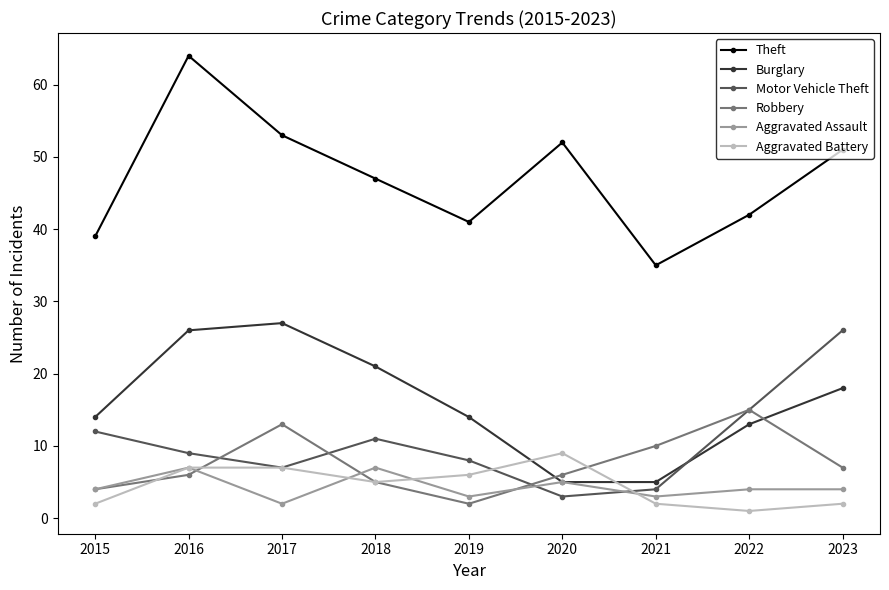

At how many categories does at least one series exceed 30?

9